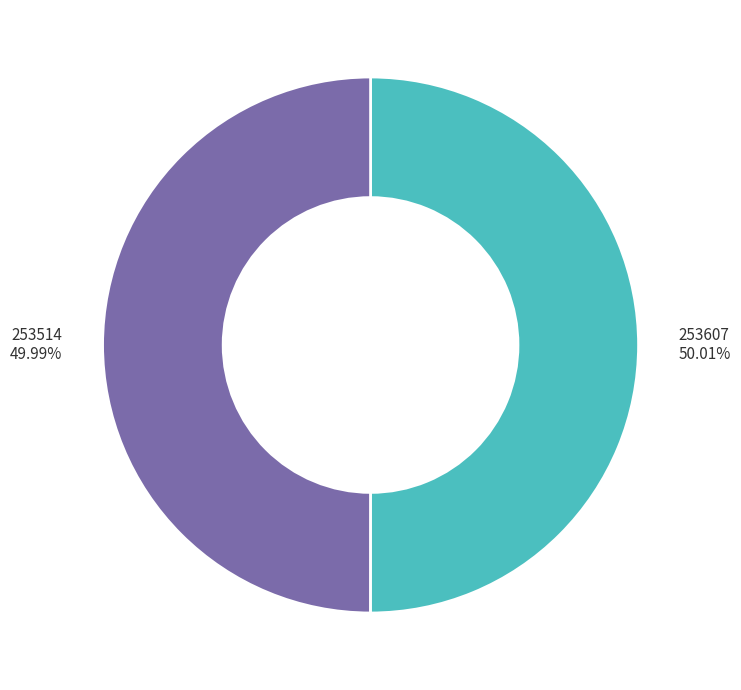

What is the ratio of the value at 253607 to the value at 253514?

1.0